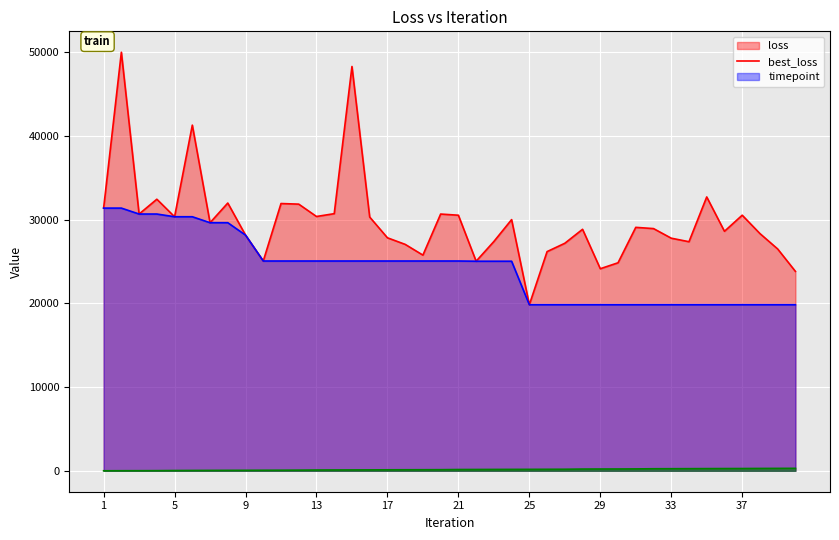

Is it true that best_loss equals 19830.6 at 30?

True